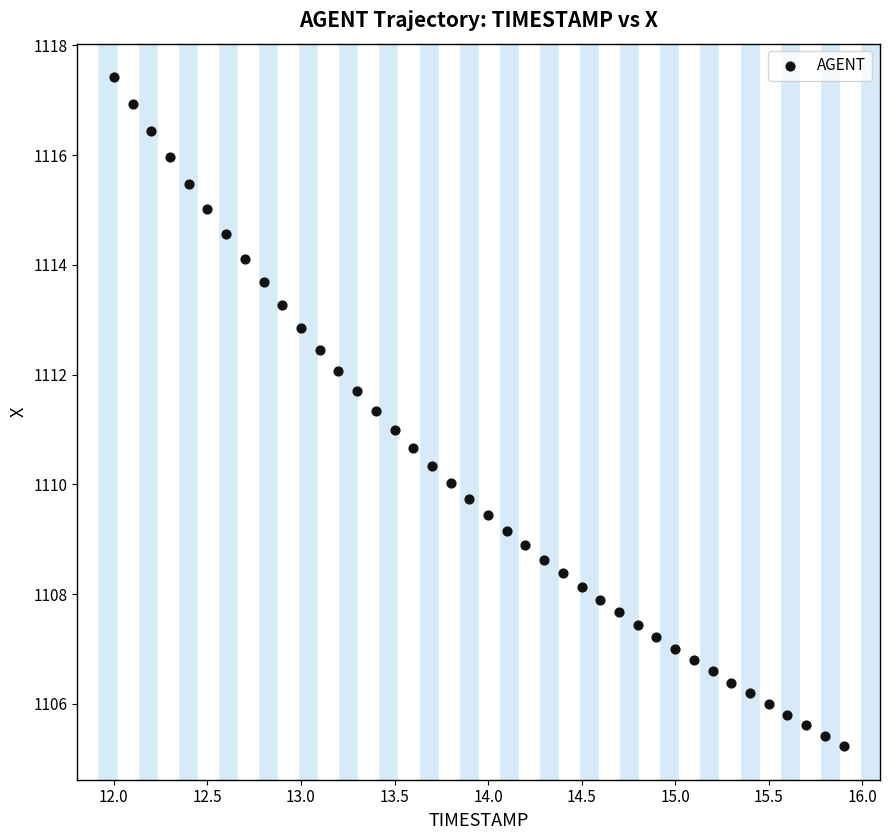

What is the range of Y values (max minus min)?

12.2